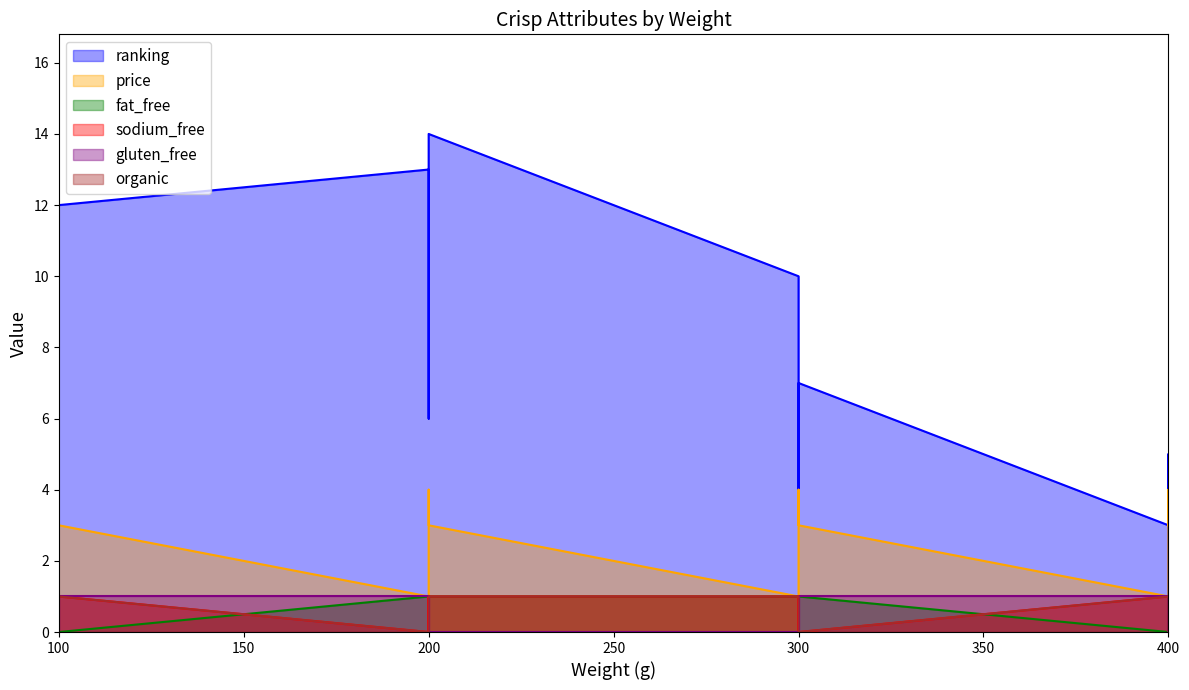

What is the value of the gluten_free point at the 10th from the left?

1